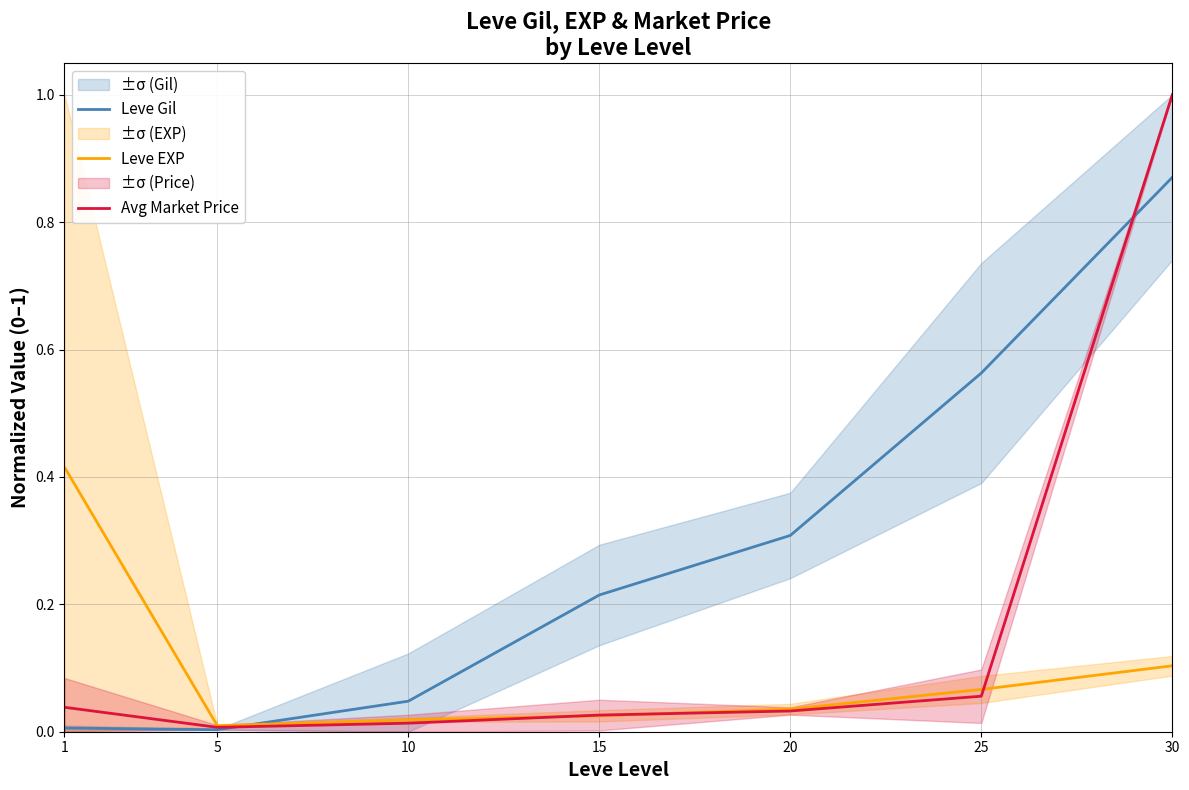

How many lines are shown in the chart?

3